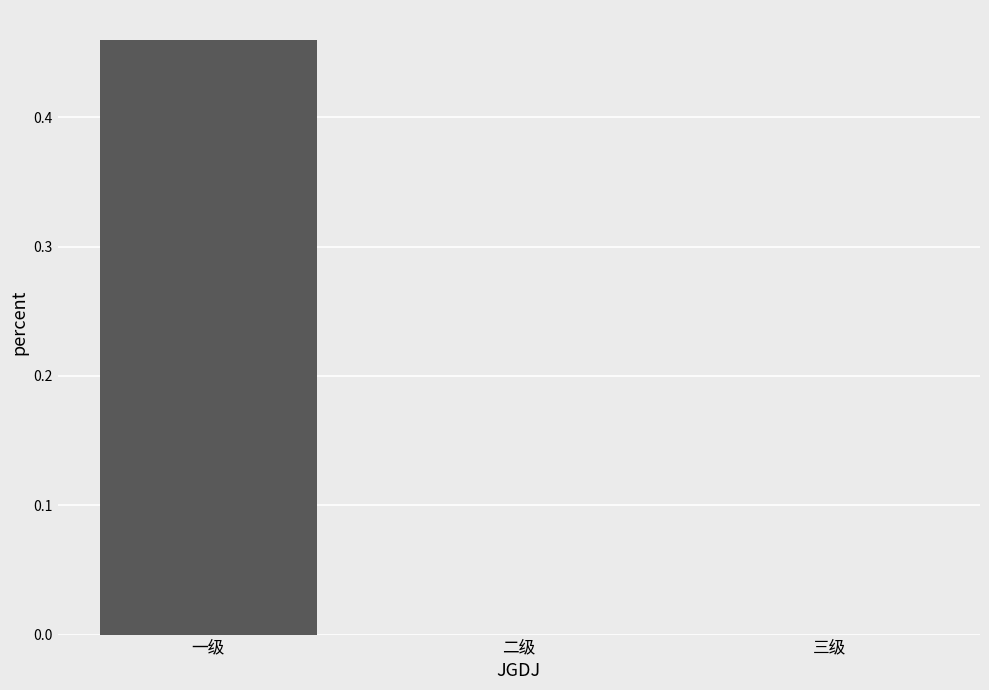

How many data points does each series have?

3